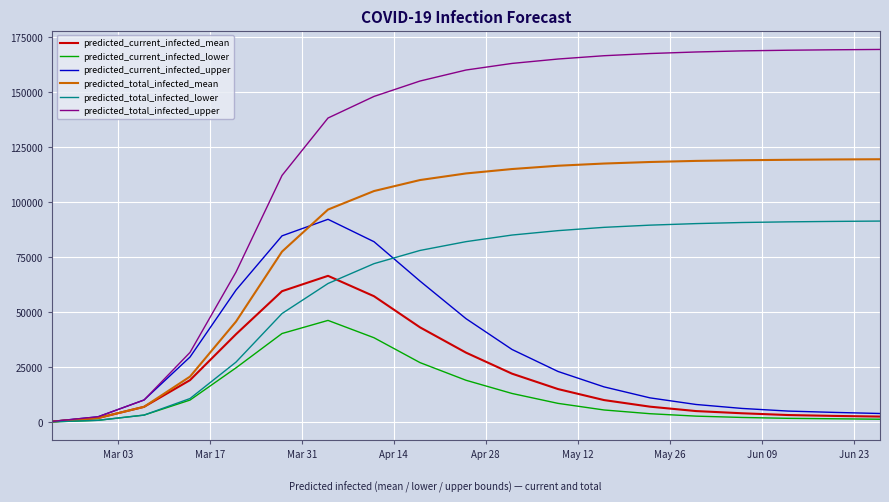

Which series has the largest total across all categories?

predicted_total_infected_upper